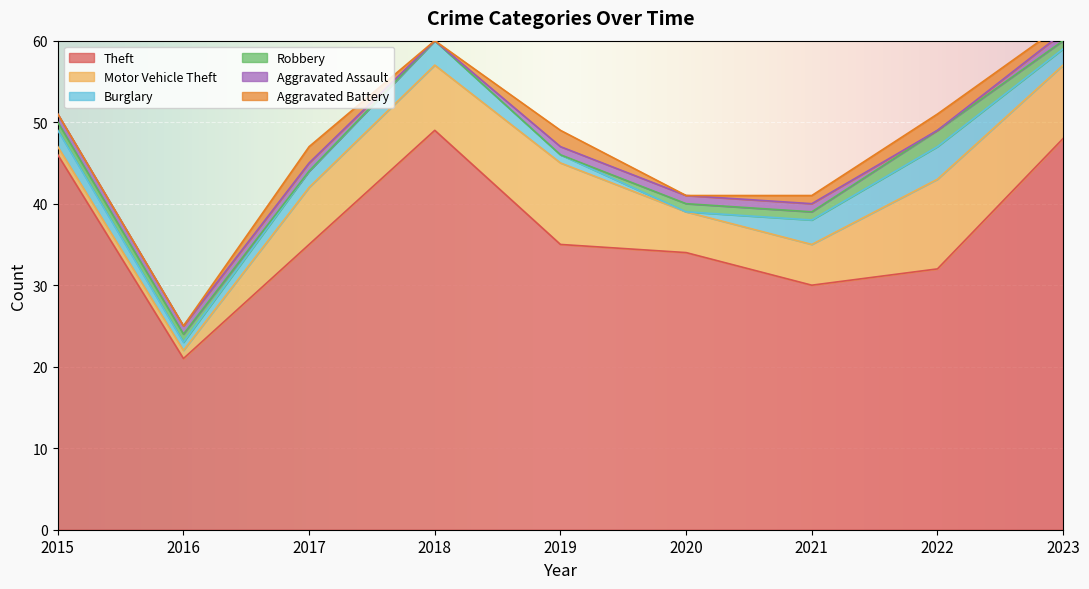

True or false: Motor Vehicle Theft has a value of 8 at 2018.

True